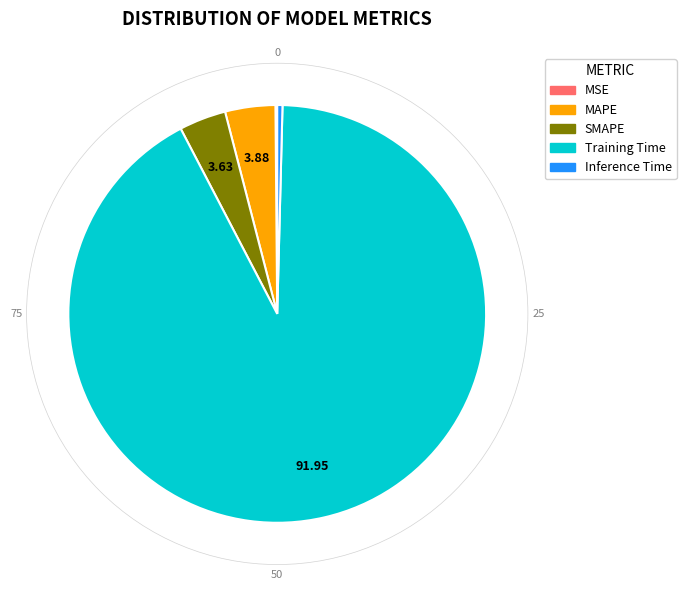

Which category has the biggest portion of the pie?

Training Time